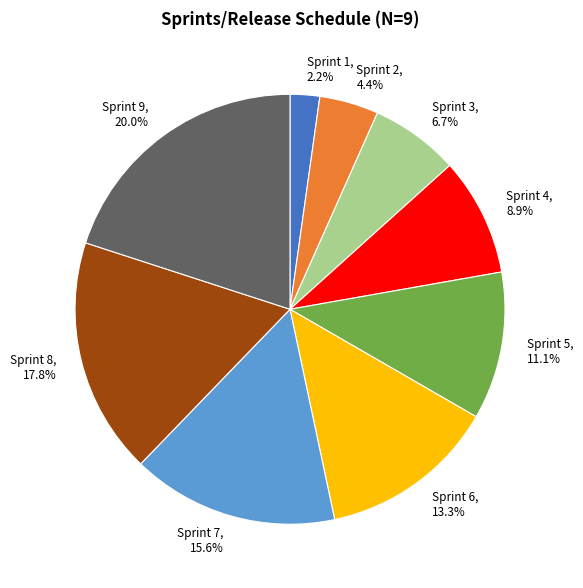

What portion of the pie excludes Sprint 3?

93.3%